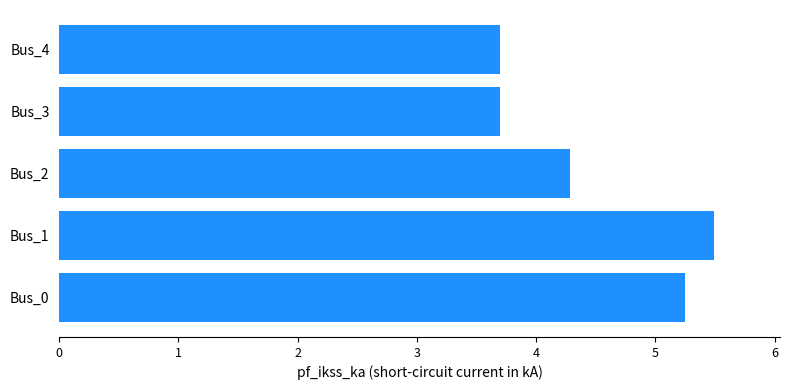

True or false: the data shows 5.5 at Bus_1.

True